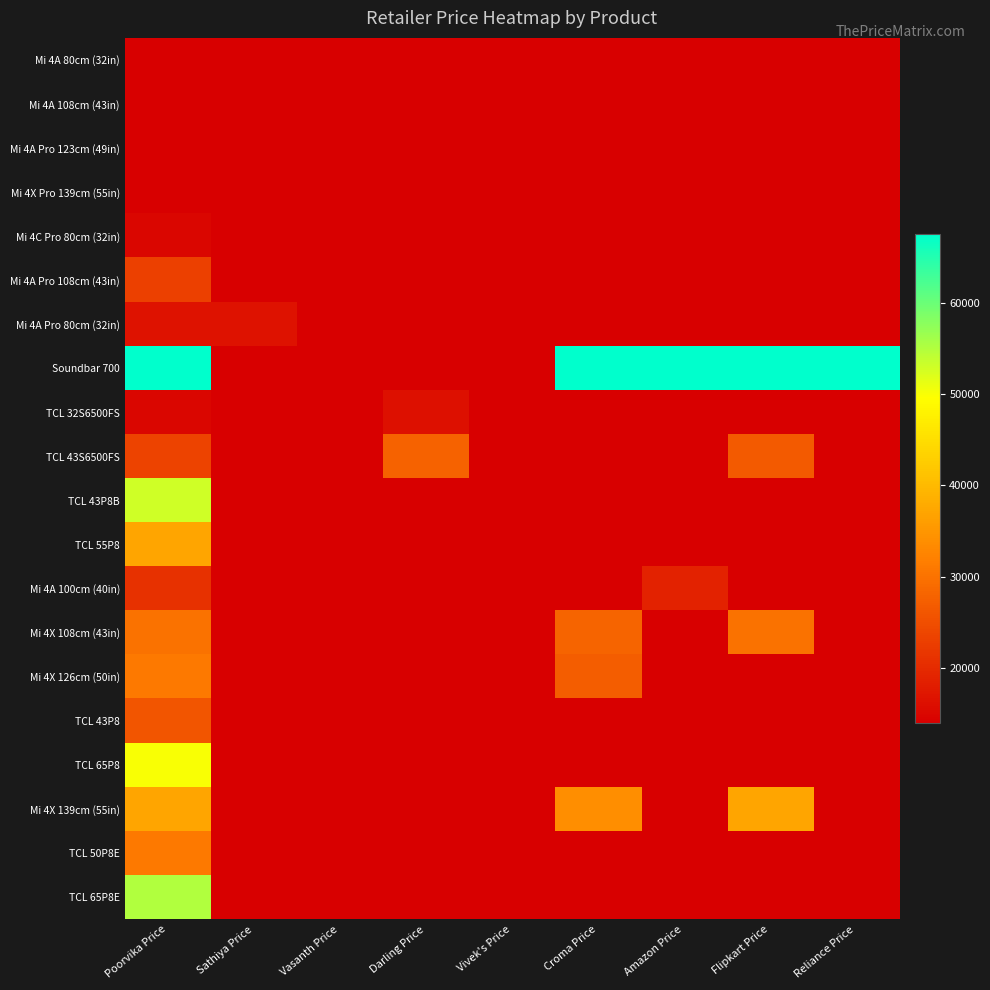

Between Sathiya Price and Croma Price, which is larger?

Croma Price